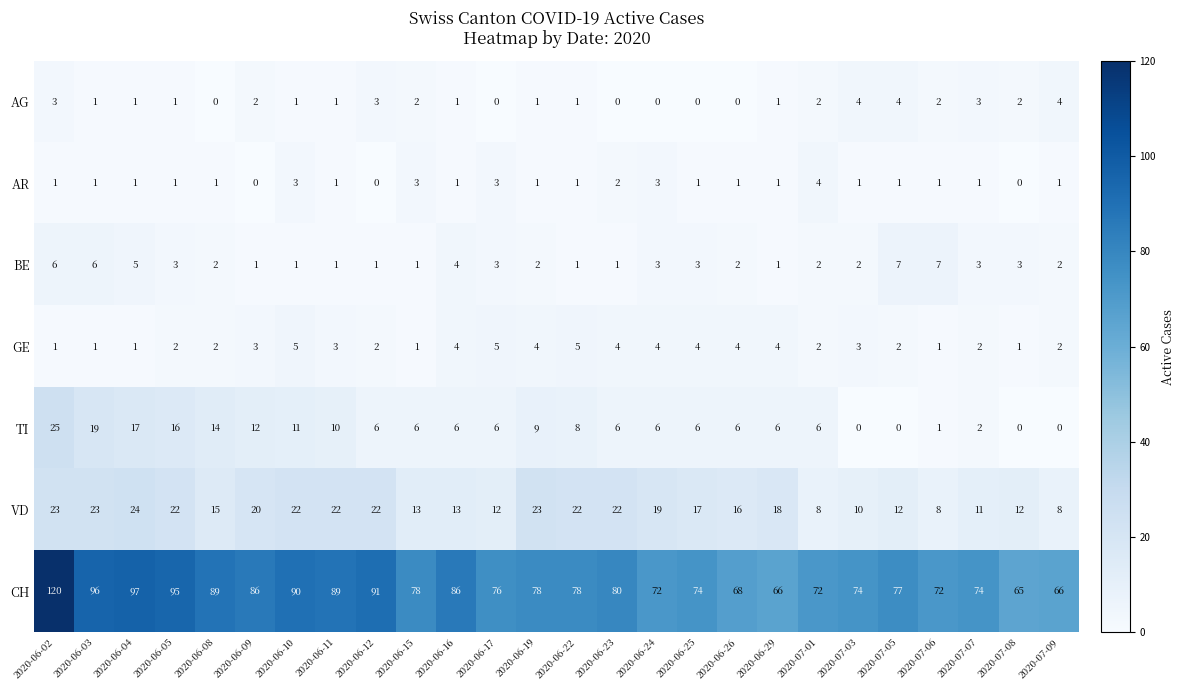

Which series has the largest total across all categories?

CH